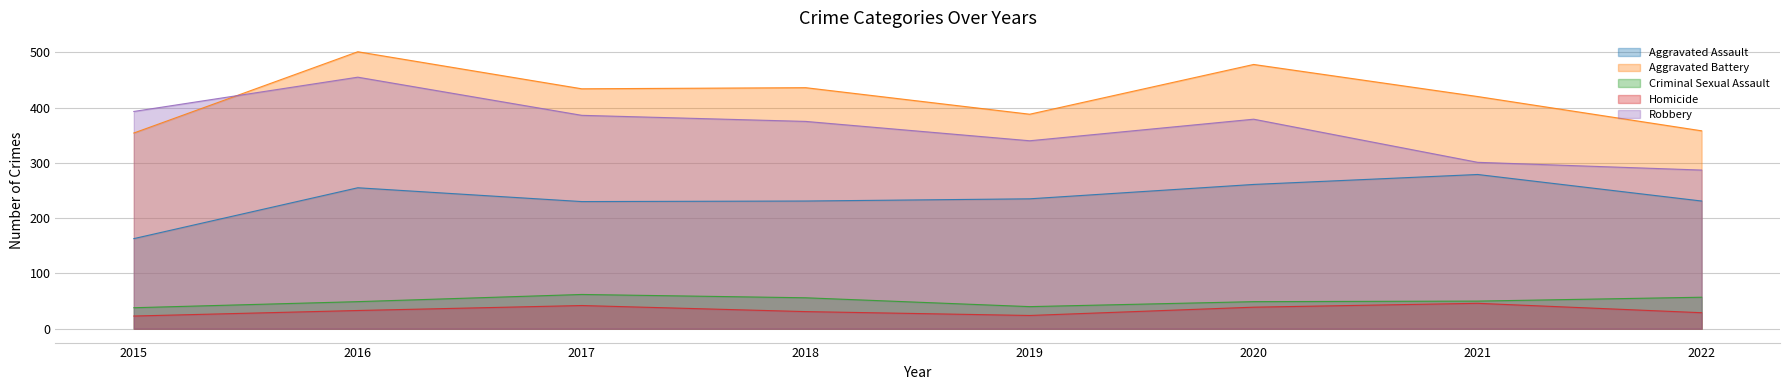

What is the average value of the Homicide series?

33